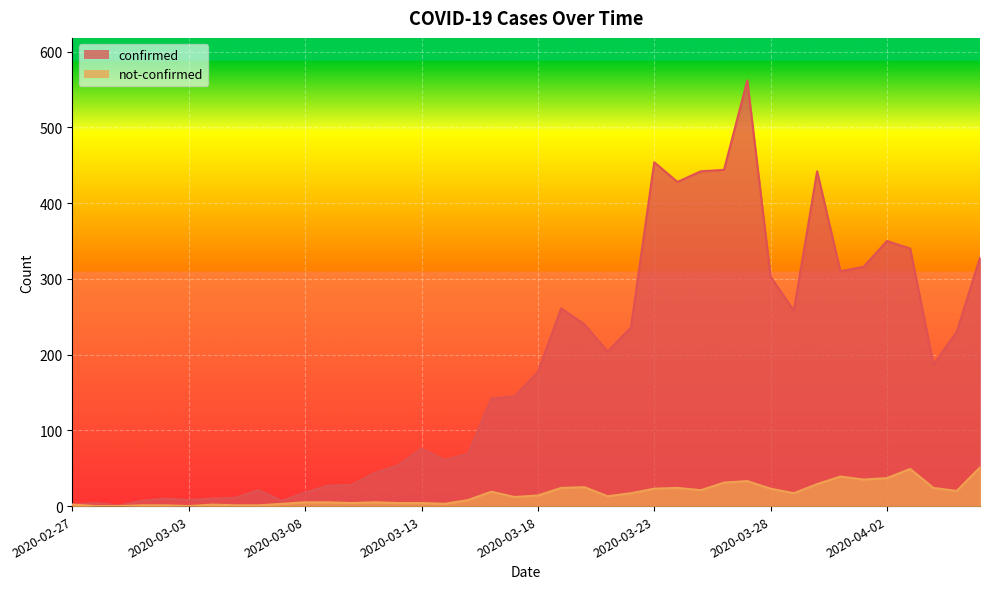

How many lines are shown in the chart?

2